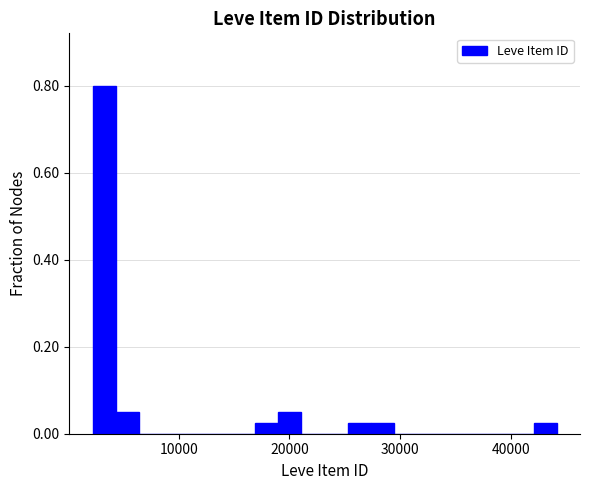

Read against the x-axis, roughly where is the centre of the tallest bar?

3000